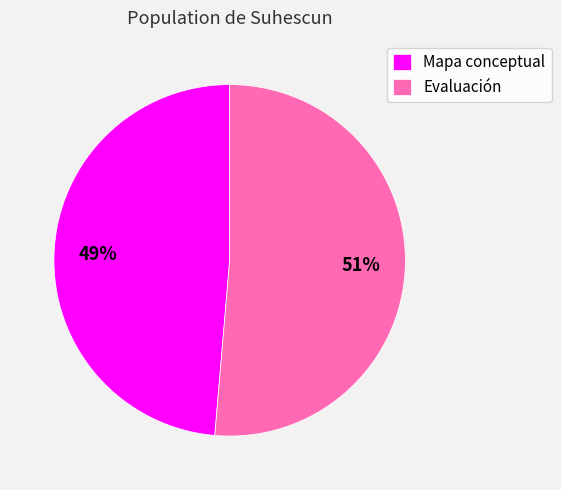

To the nearest percent, what portion does Mapa conceptual represent?

49%